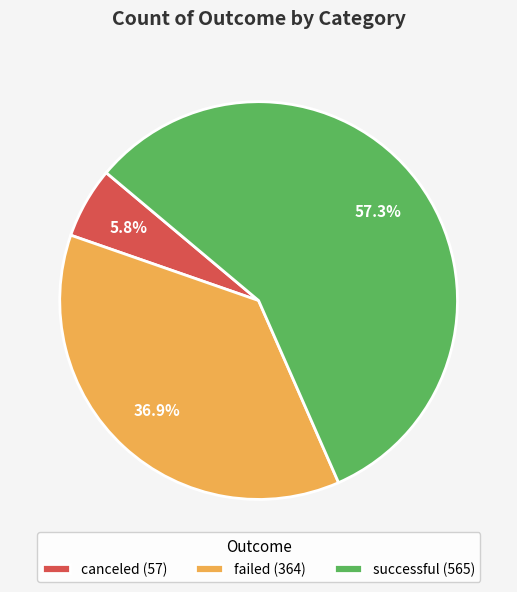

Rank the categories by value from lowest to highest.

canceled, failed, successful